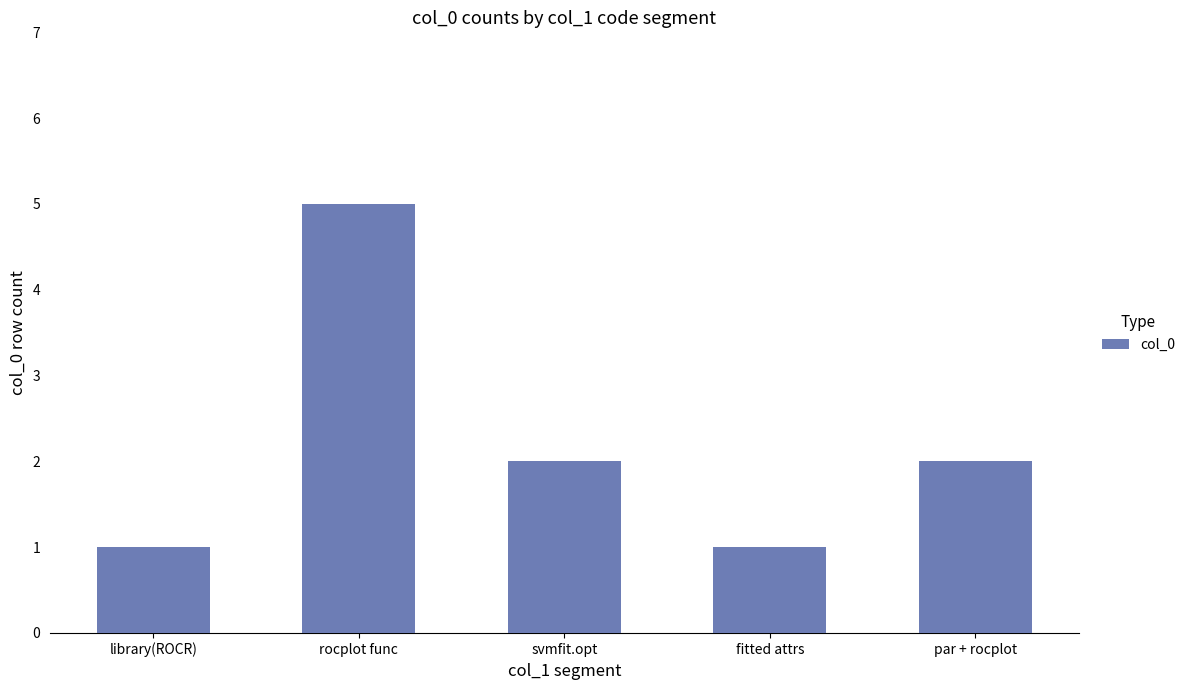

At which category does the chart reach its peak across all series?

rocplot func